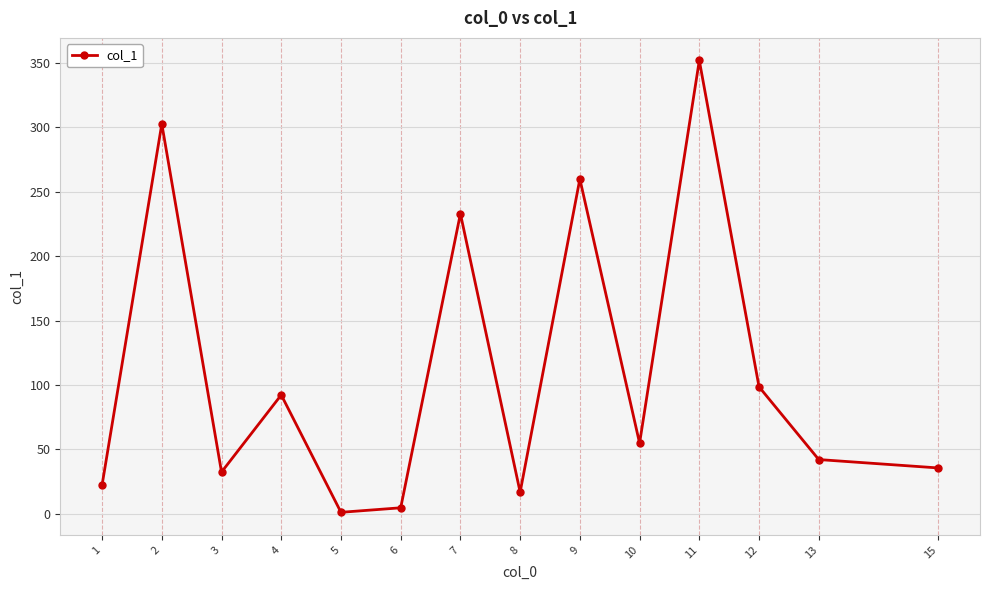

The chart shows a value of 427.1 at 9. True or false?

False